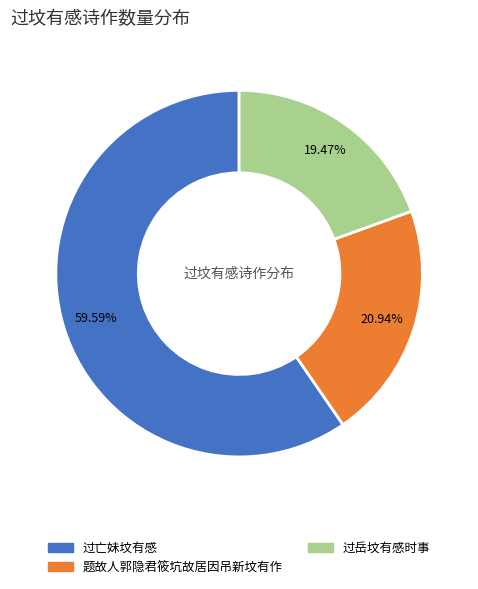

How many slices are in this pie chart?

3